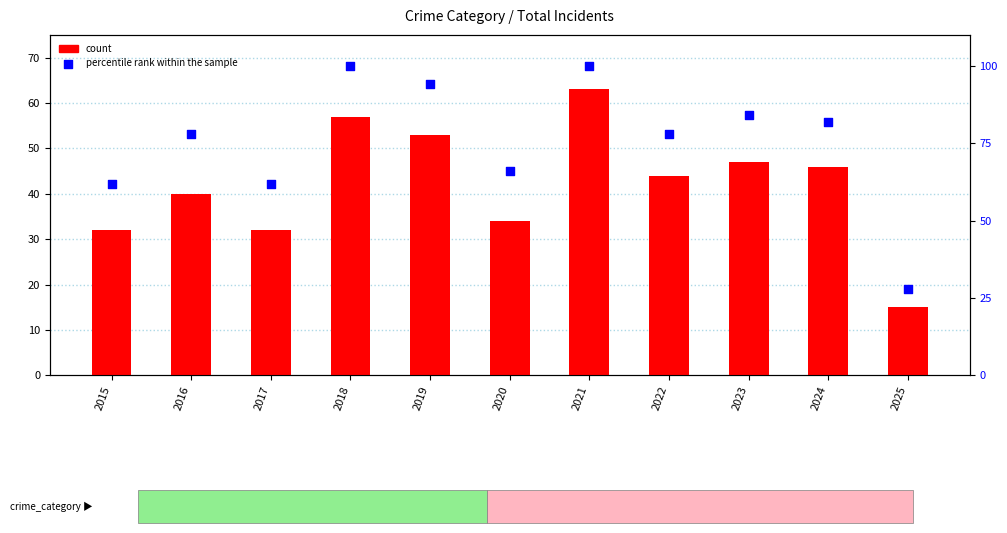

At which category is the sum across all series the highest?

2021